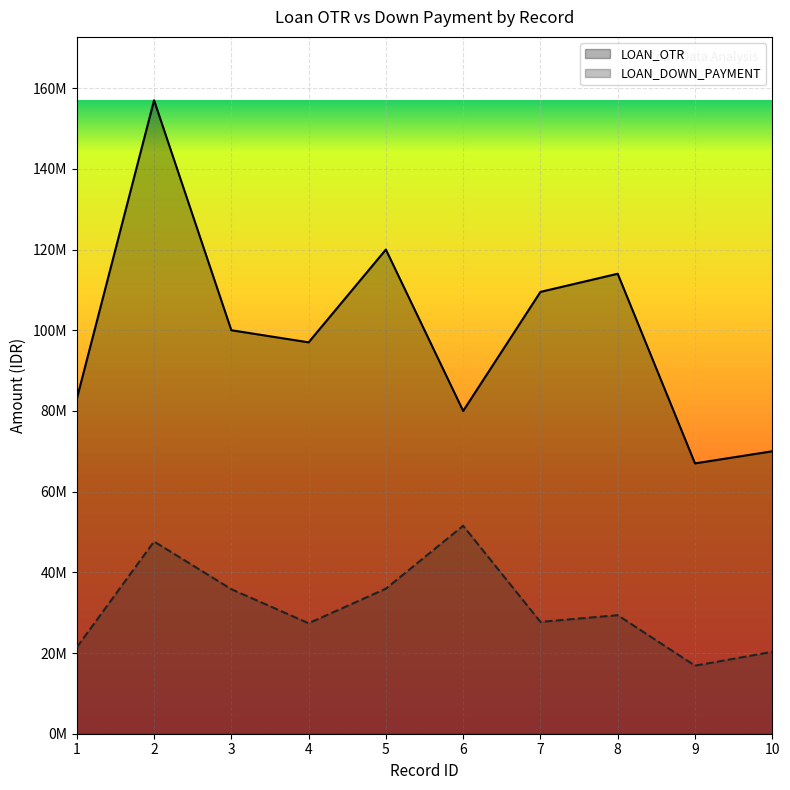

Is the value of LOAN_OTR at 10 greater than the value of LOAN_DOWN_PAYMENT at 2?

Yes